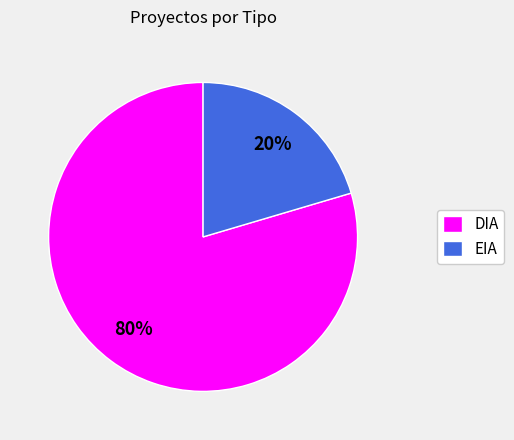

Is DIA the majority of the pie?

Yes